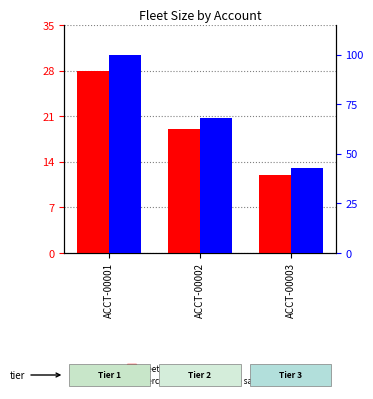

What is the smallest value displayed?

12.0